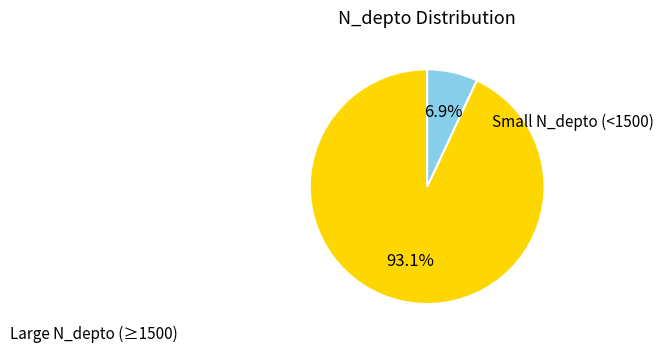

Is there any slice that represents more than half of the pie?

Yes